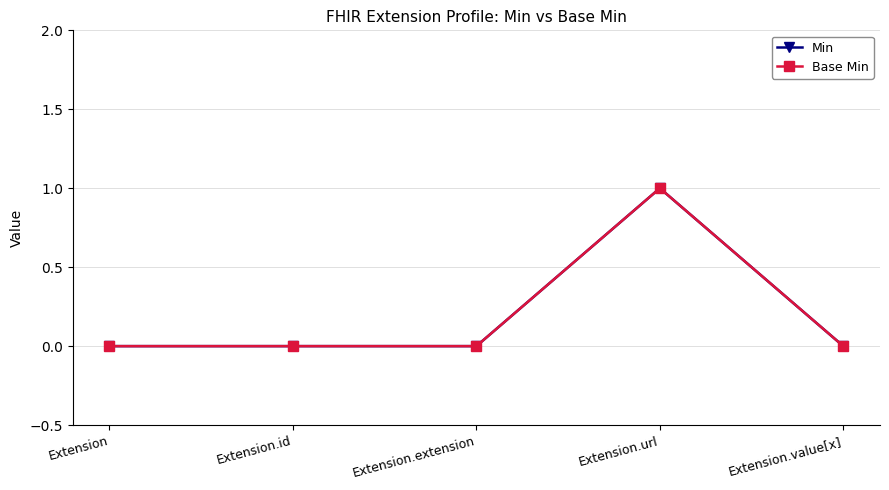

Reading right to left, extract all data points from this chart.

Min: Extension.value[x]=0	Extension.url=1	Extension.extension=0	Extension.id=0	Extension=0
Base Min: Extension.value[x]=0	Extension.url=1	Extension.extension=0	Extension.id=0	Extension=0